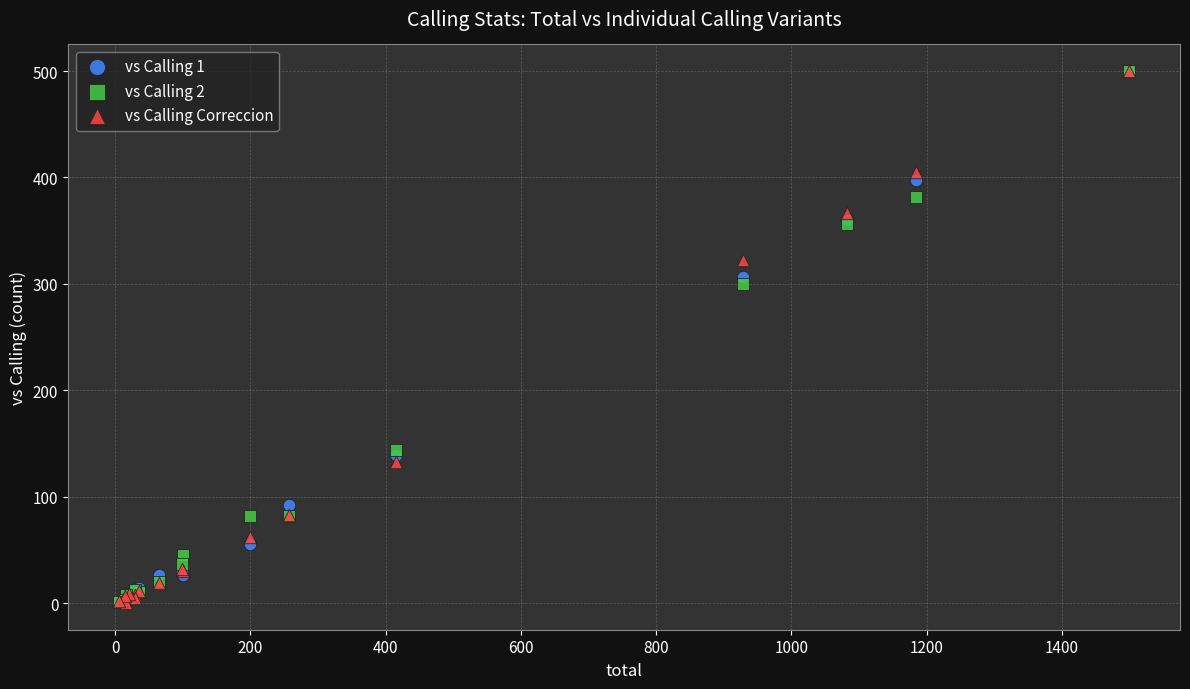

Across all series, what Y value is closest to 250?

300